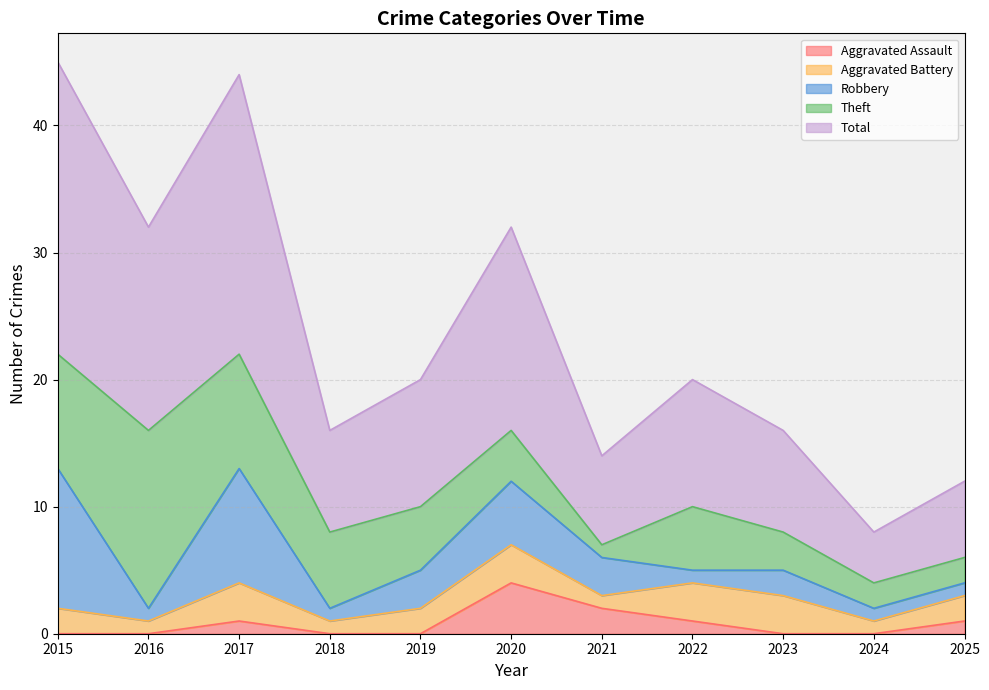

What is the sum of the Robbery values at 2020 and 2015?

16